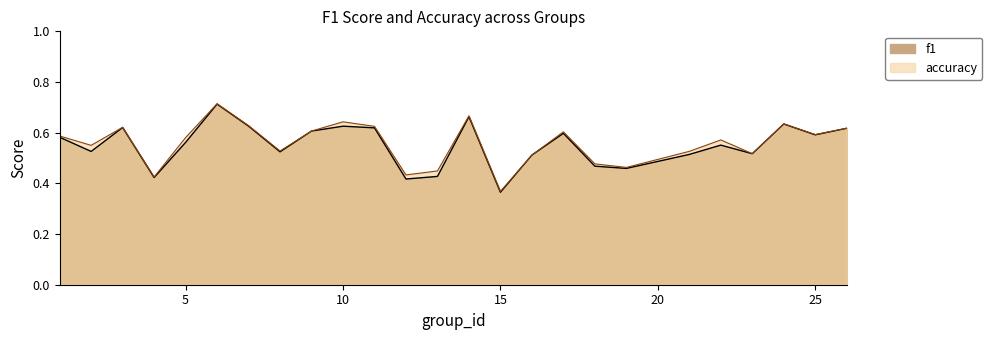

What is the sum of all f1 values?

13.8